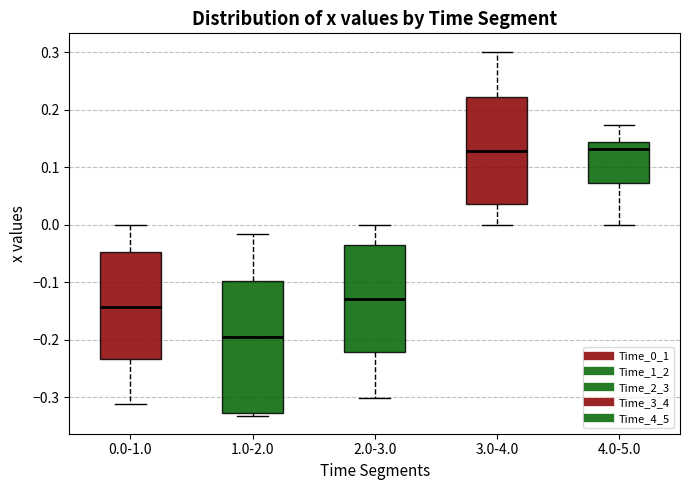

Reading left to right, read every box against the y-axis: the position of its median line, the range the box covers, and the ends of its whiskers. The values are not printed on the chart, so give them approximately, as read against the axis.

0.0-1.0: median -0.14, box -0.23 to -0.05, whiskers -0.31 to 0.00
1.0-2.0: median -0.20, box -0.33 to -0.10, whiskers -0.33 (just below the box's lower edge) to -0.02
2.0-3.0: median -0.13, box -0.22 to -0.04, whiskers -0.30 to 0.00
3.0-4.0: median 0.13, box 0.04 to 0.22, whiskers 0.00 to 0.30
4.0-5.0: median 0.13, box 0.07 to 0.14, whiskers 0.00 to 0.17